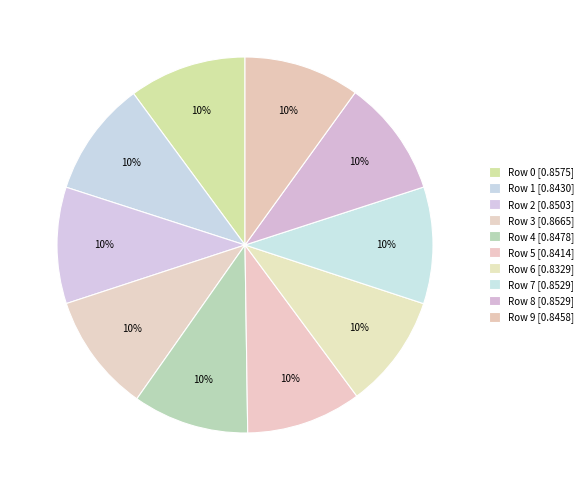

How many segments does this pie chart have?

10